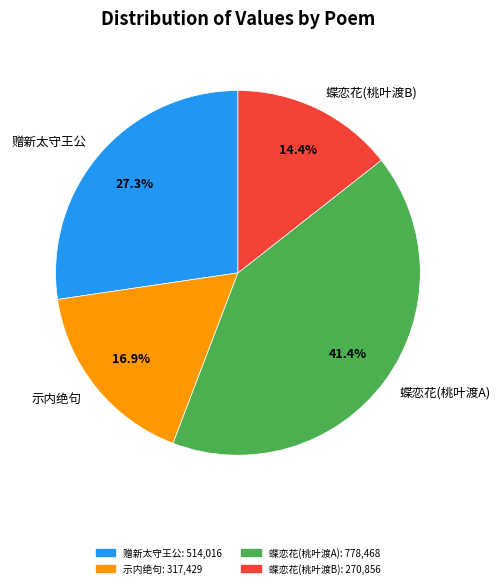

Does any single category account for the majority?

No